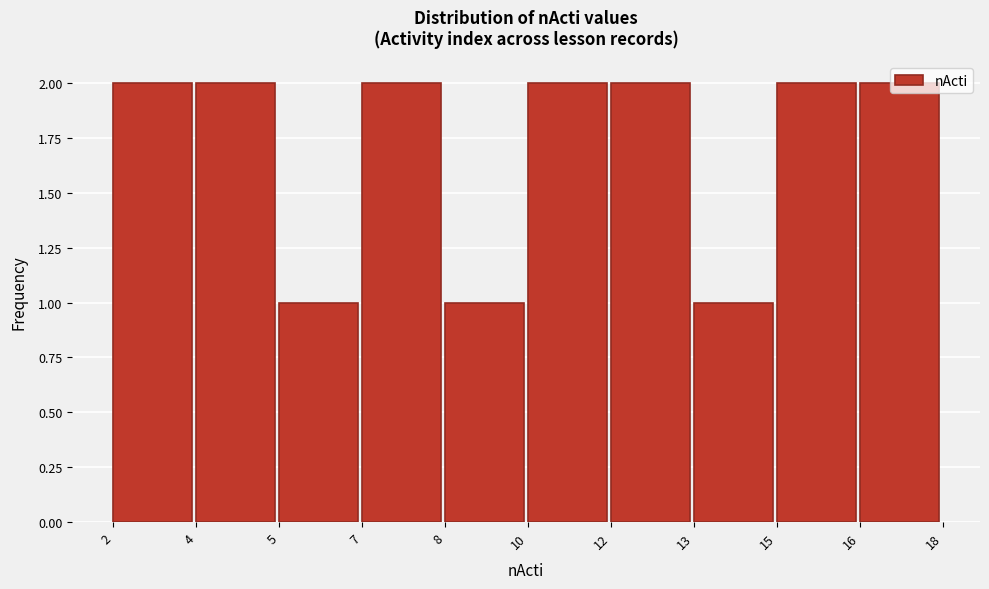

The value at 2 is 2. True or false?

True